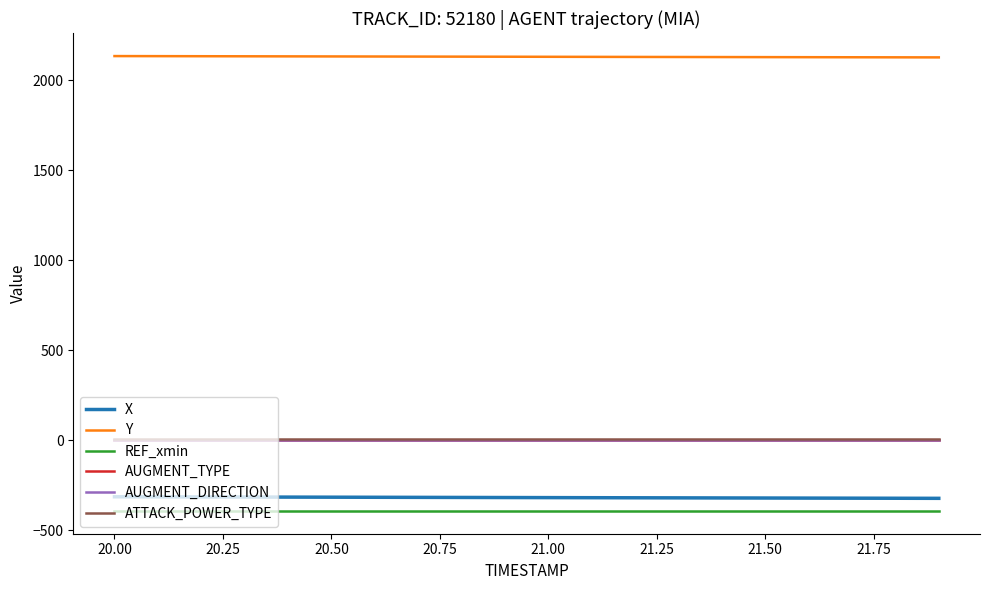

Rank the series by their maximum value, from highest to lowest.

Y, ATTACK_POWER_TYPE, AUGMENT_TYPE, AUGMENT_DIRECTION, X, REF_xmin